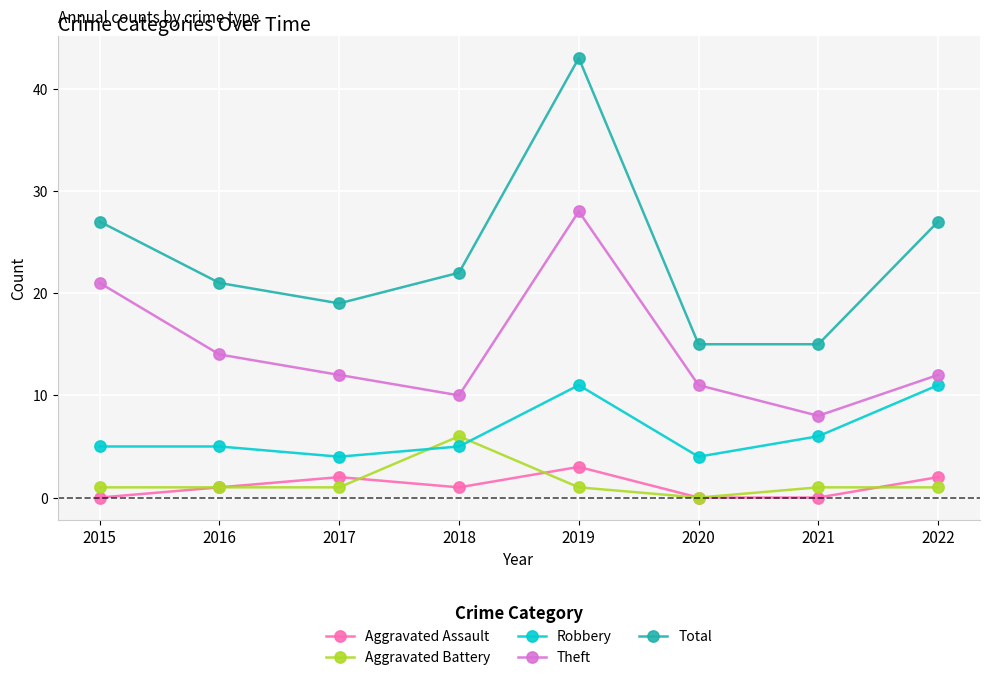

How many series are shown in this chart?

5